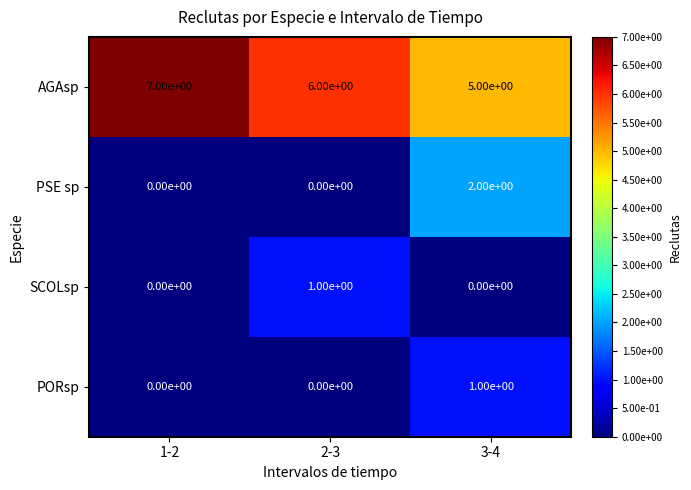

Is it true that PORsp equals 0 at 1-2?

True